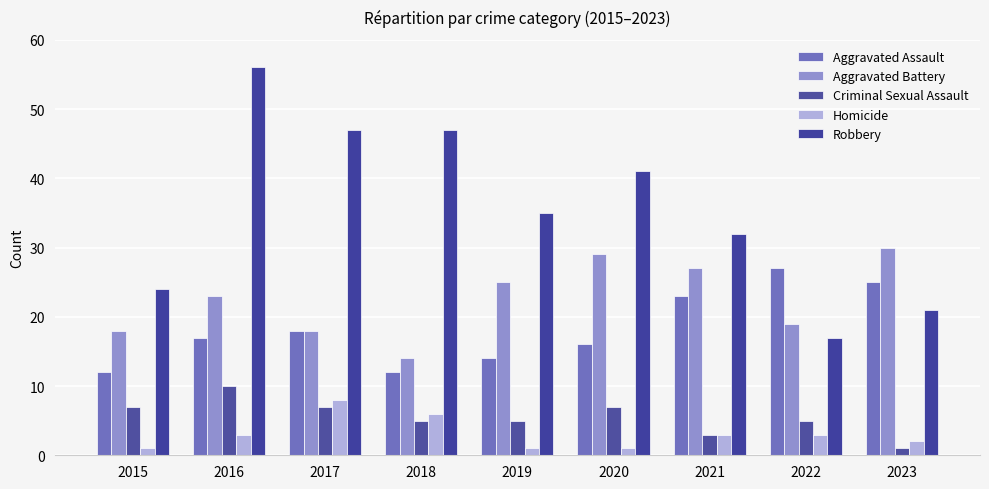

What is the sum of the Robbery values at 2022 and 2016?

73